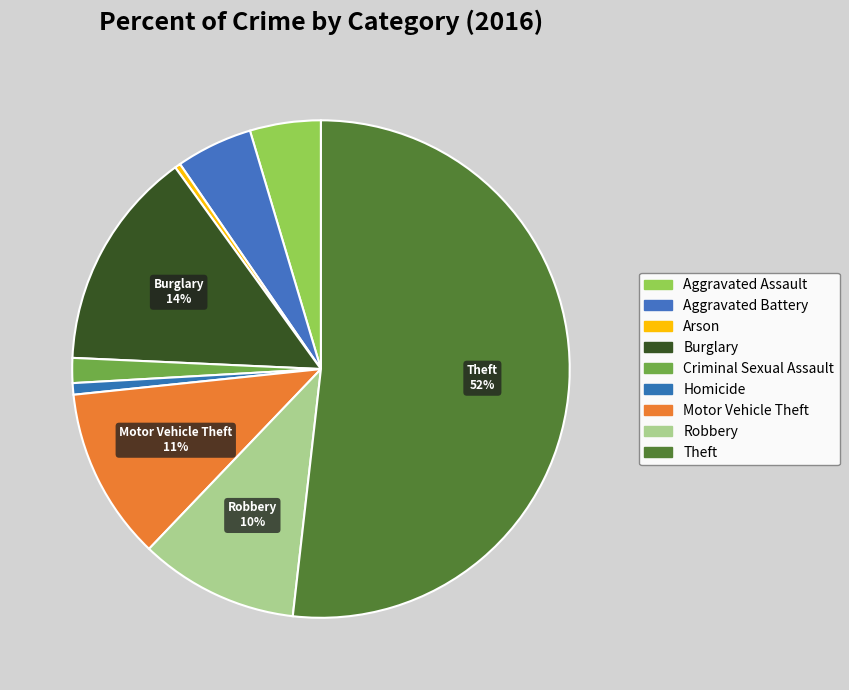

How many segments does this pie chart have?

9